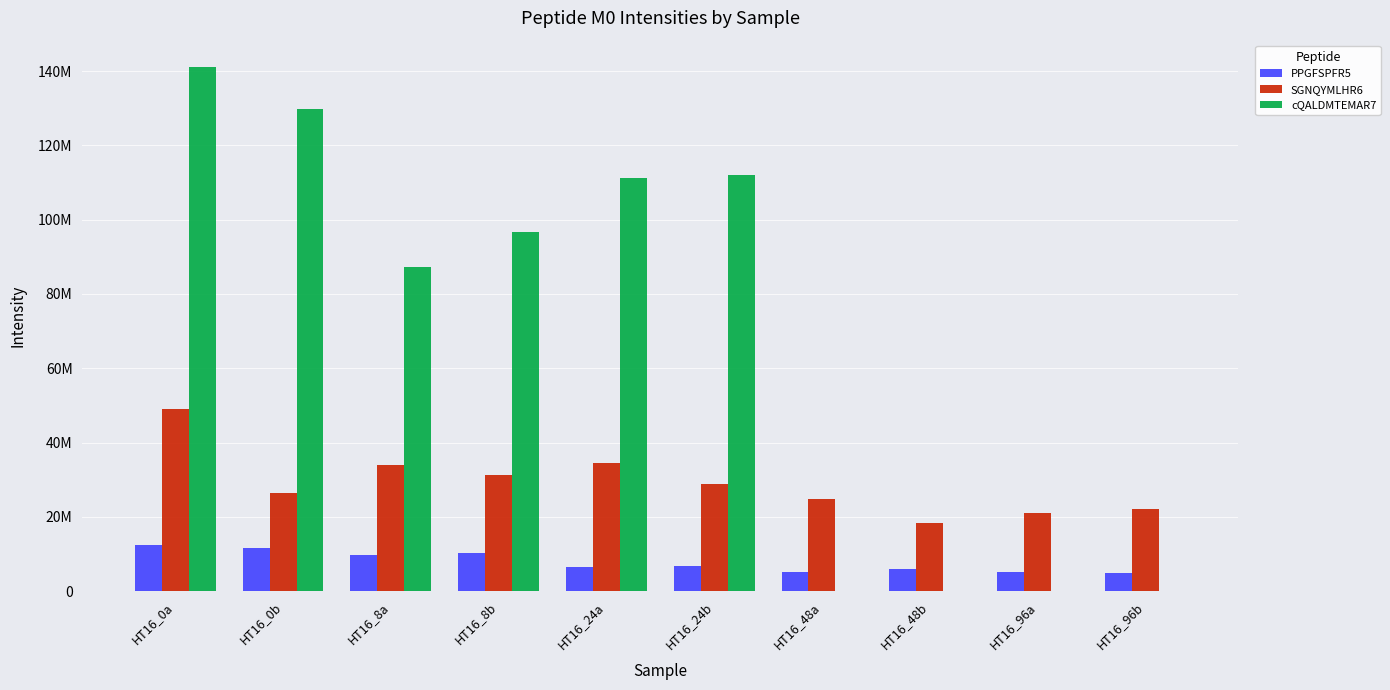

Is the value of cQALDMTEMAR7 at HT16_8b greater than the value of SGNQYMLHR6 at HT16_96a?

Yes